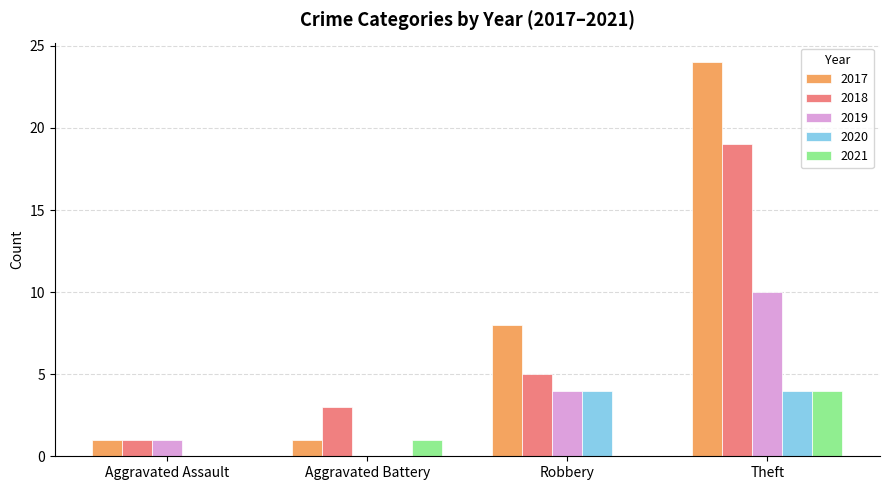

How many groups of bars are there?

4